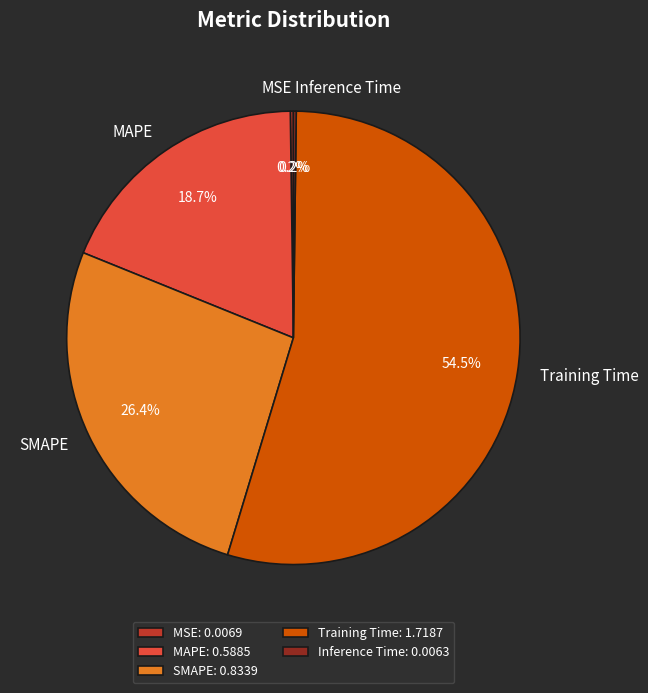

Which slice represents more than half of the pie?

Training Time